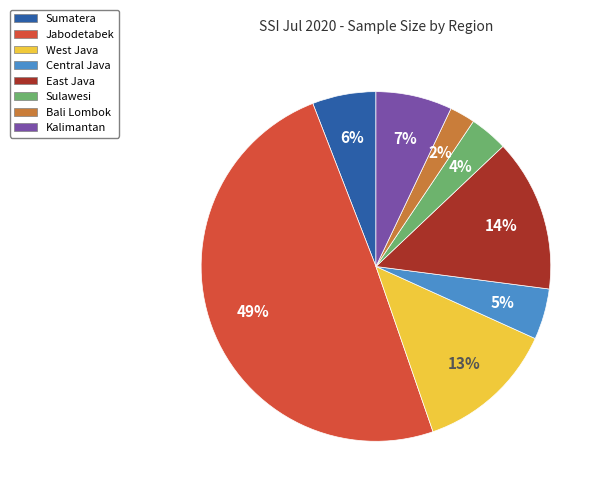

Is it true that Bali Lombok is 2% of the pie?

True